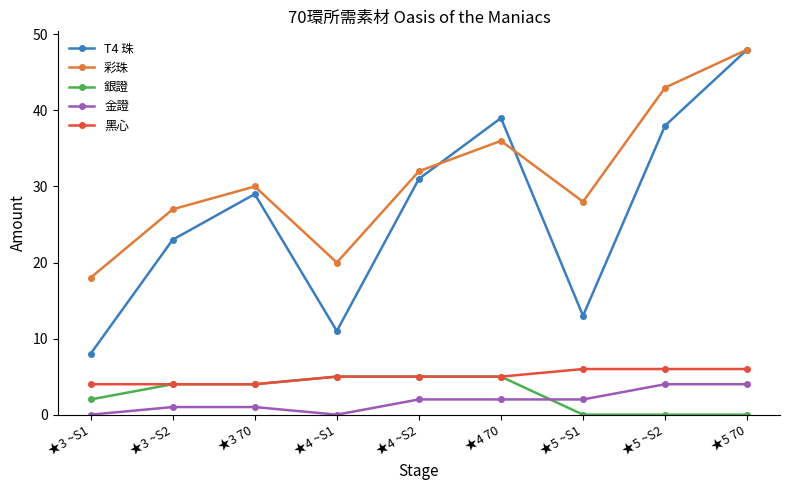

Reading left to right, list all the values displayed in this chart.

T4 珠: 8	23	29	11	31	39	13	38	48
彩珠: 18	27	30	20	32	36	28	43	48
銀證: 2	4	4	5	5	5	0	0	0
金證: 0	1	1	0	2	2	2	4	4
黑心: 4	4	4	5	5	5	6	6	6